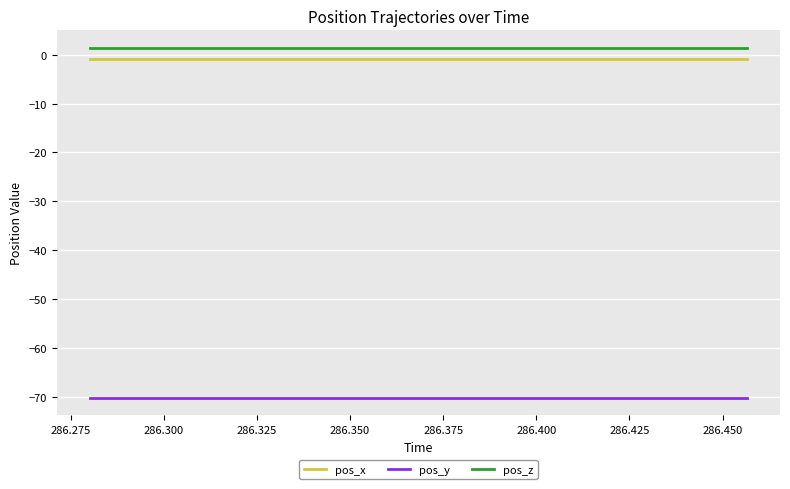

True or false: pos_z and pos_x cross at least once.

False